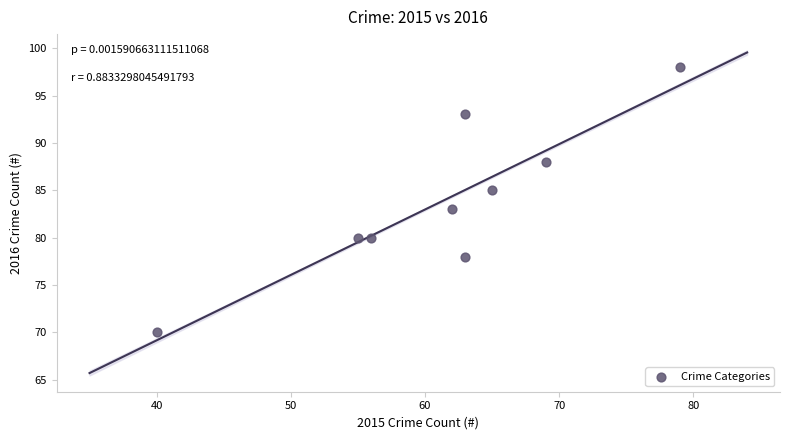

What is the range of Y values (max minus min)?

28